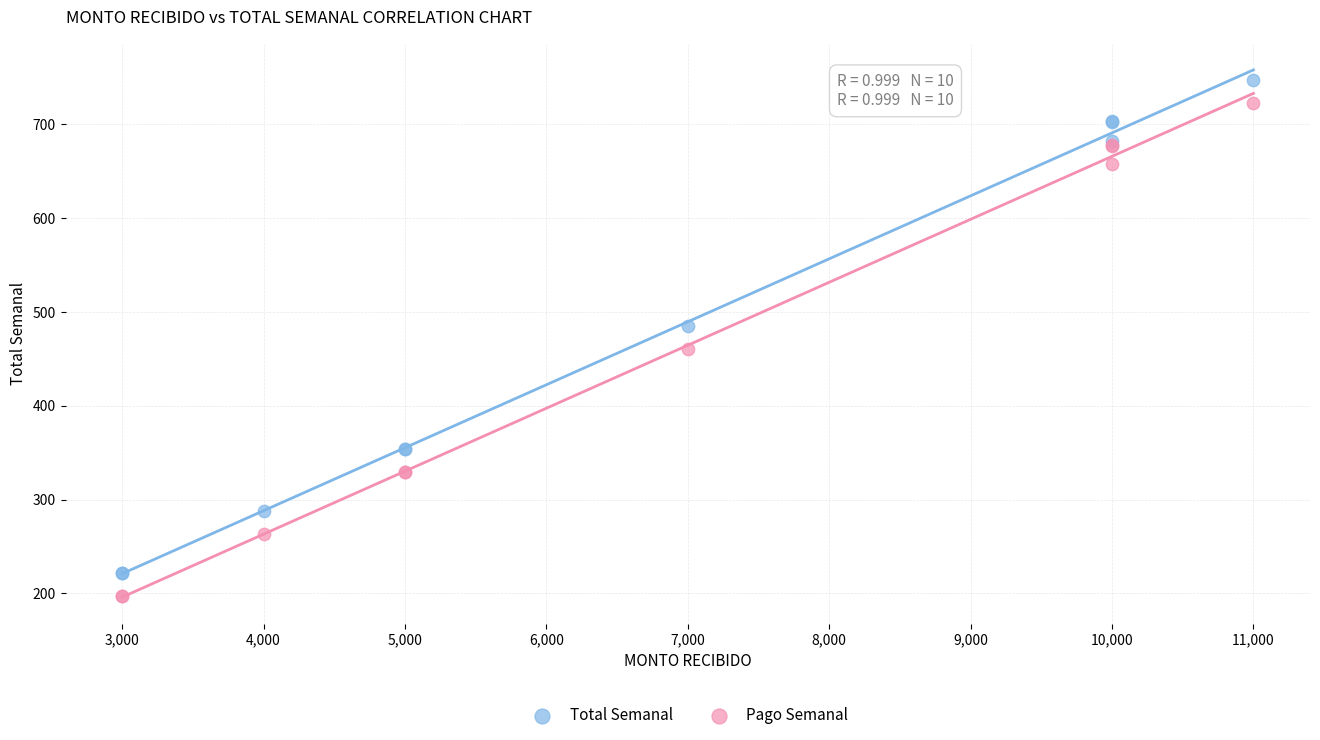

Which series contains the highest Y value?

Total Semanal